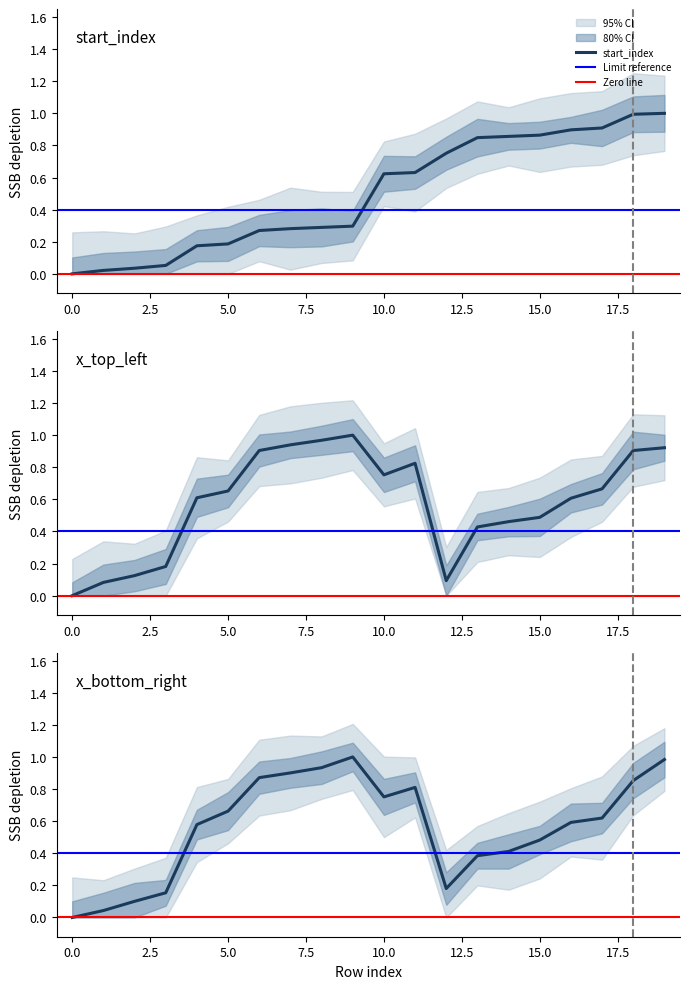

What is the difference between the x_top_left values at 19 and 12?

0.8